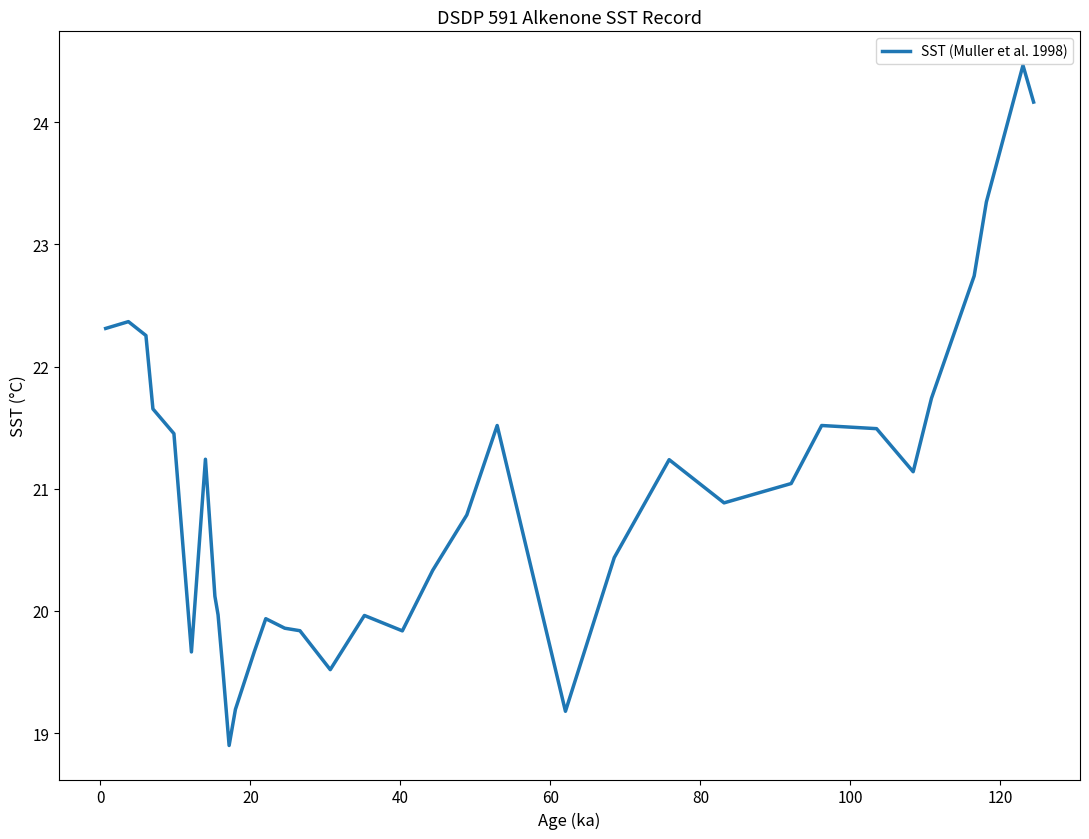

What is the greatest value displayed?

24.5